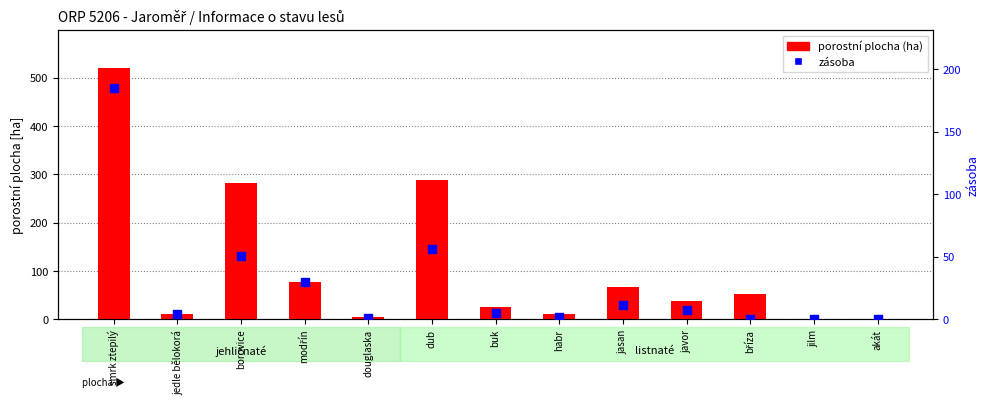

At which category is the sum across all series the highest?

smrk ztepilý